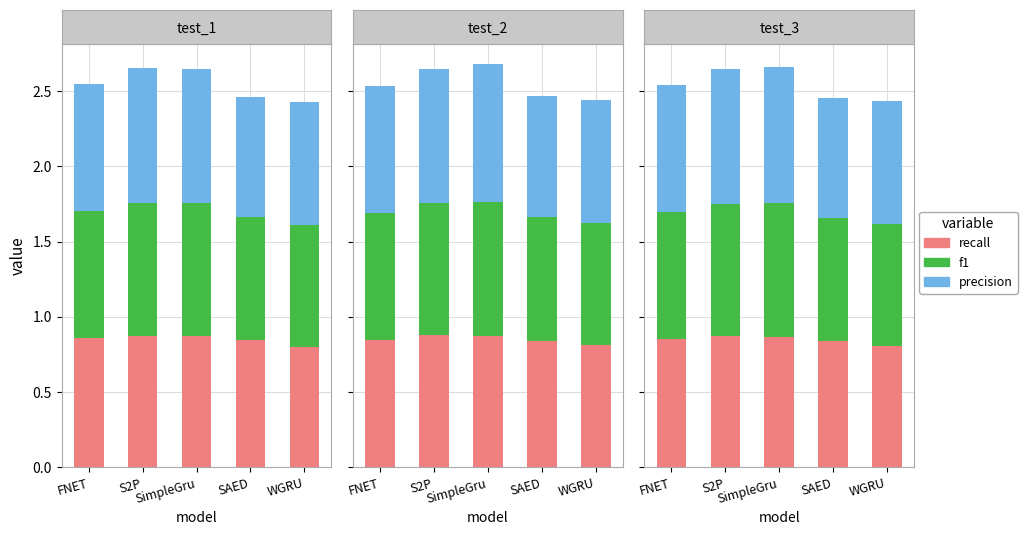

What position from the left is WGRU?

5